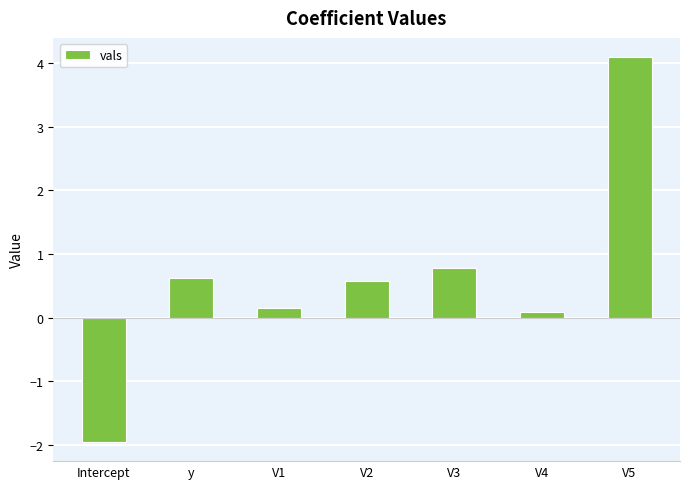

Approximately how many times larger is the value at y compared to V5?

0.2